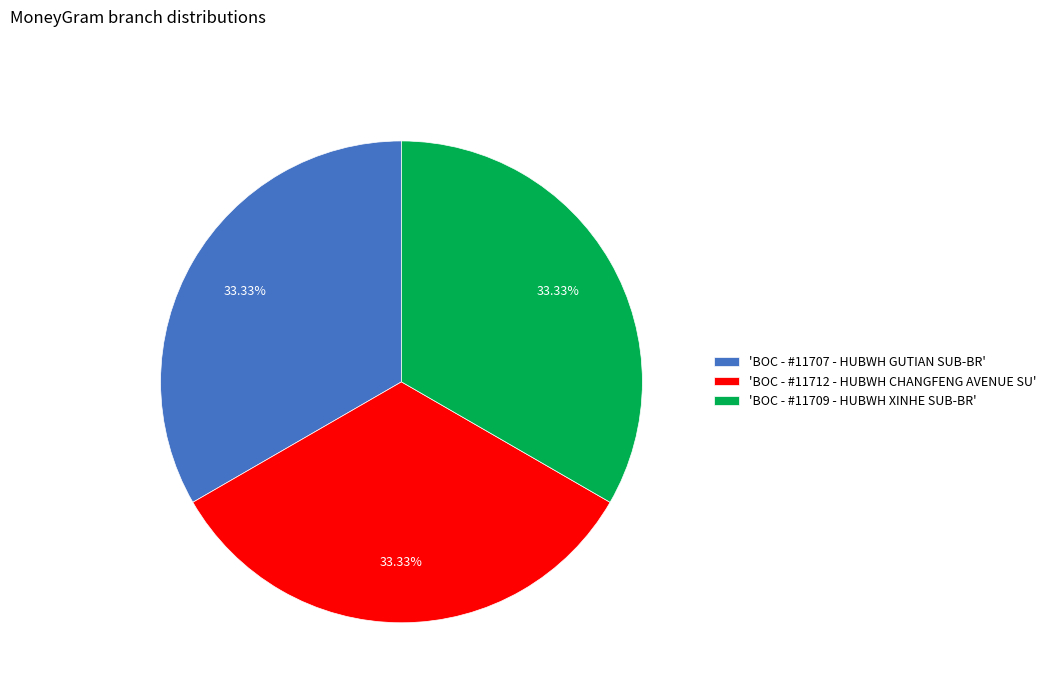

To the nearest percent, what is the average slice percentage?

33%